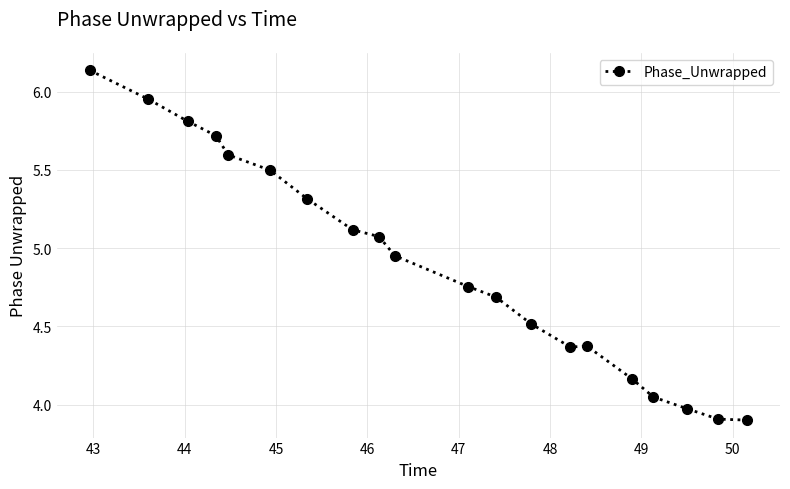

What is the difference between the second highest and second lowest values?

2.0